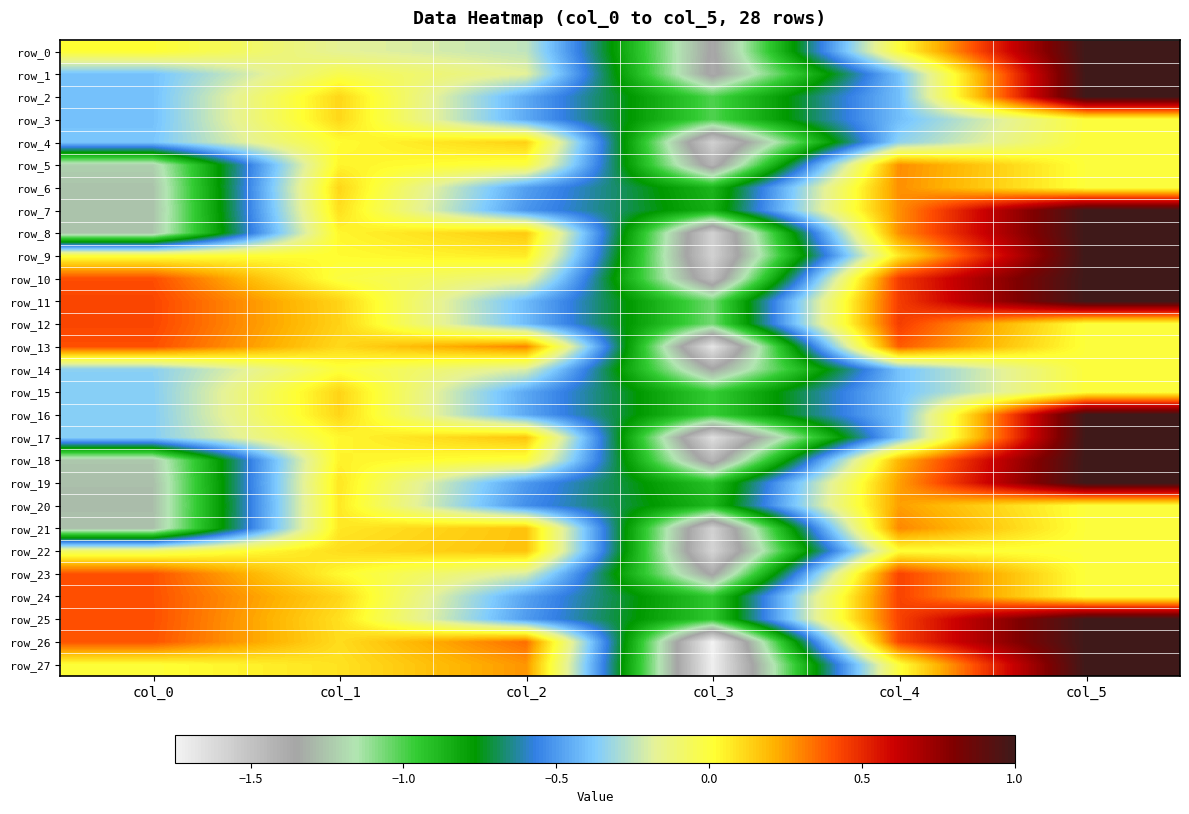

At which label does row_3 first exceed 0?

col_1